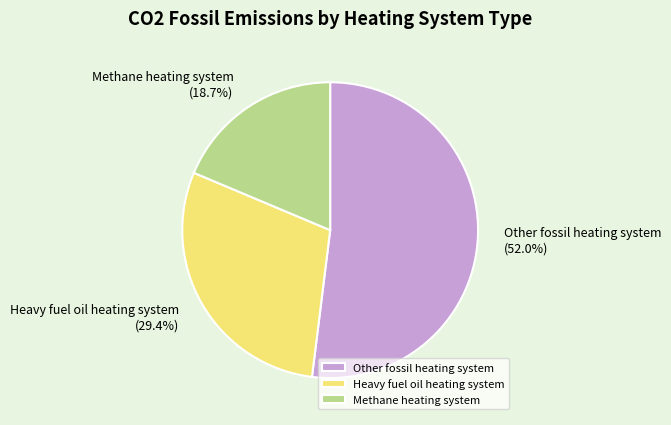

Combined, what portion of the pie is Other fossil heating system and Heavy fuel oil heating system?

81.3%